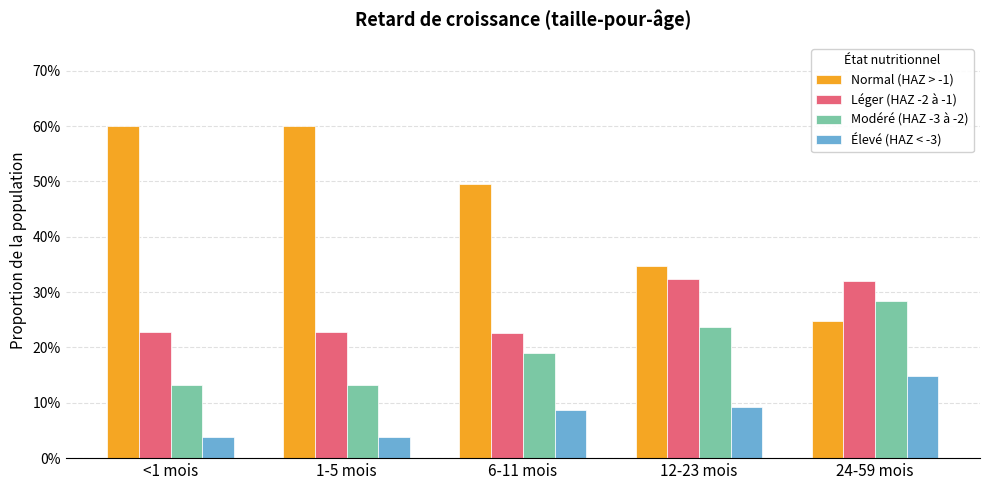

What are all the series names shown in the legend?

Normal (HAZ > -1), Léger (HAZ -2 à -1), Modéré (HAZ -3 à -2), Élevé (HAZ < -3)